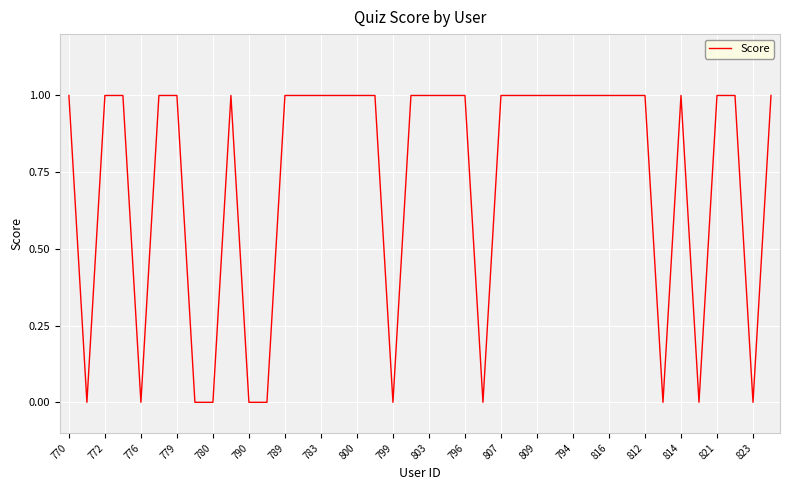

Is it true that the value at 823 is 0?

True